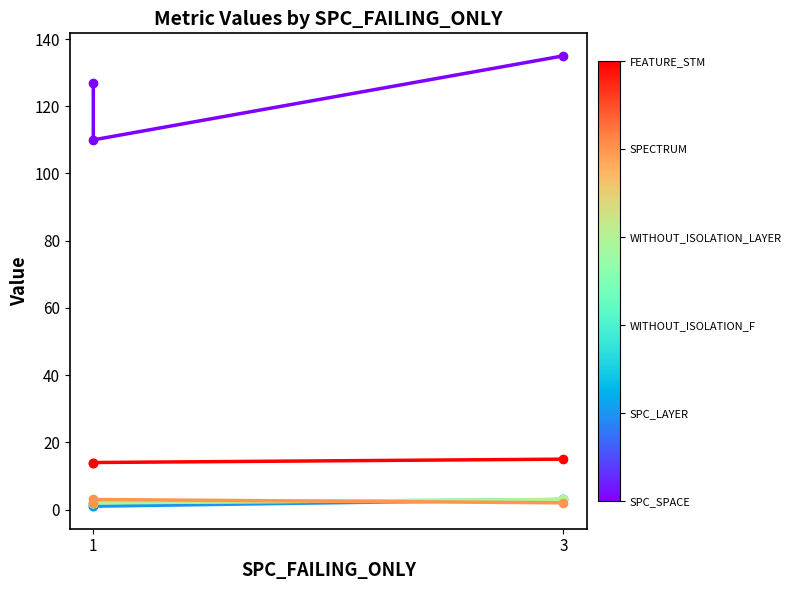

True or false: WITHOUT_ISOLATION_LAYER has a value of 0 at 1.

False